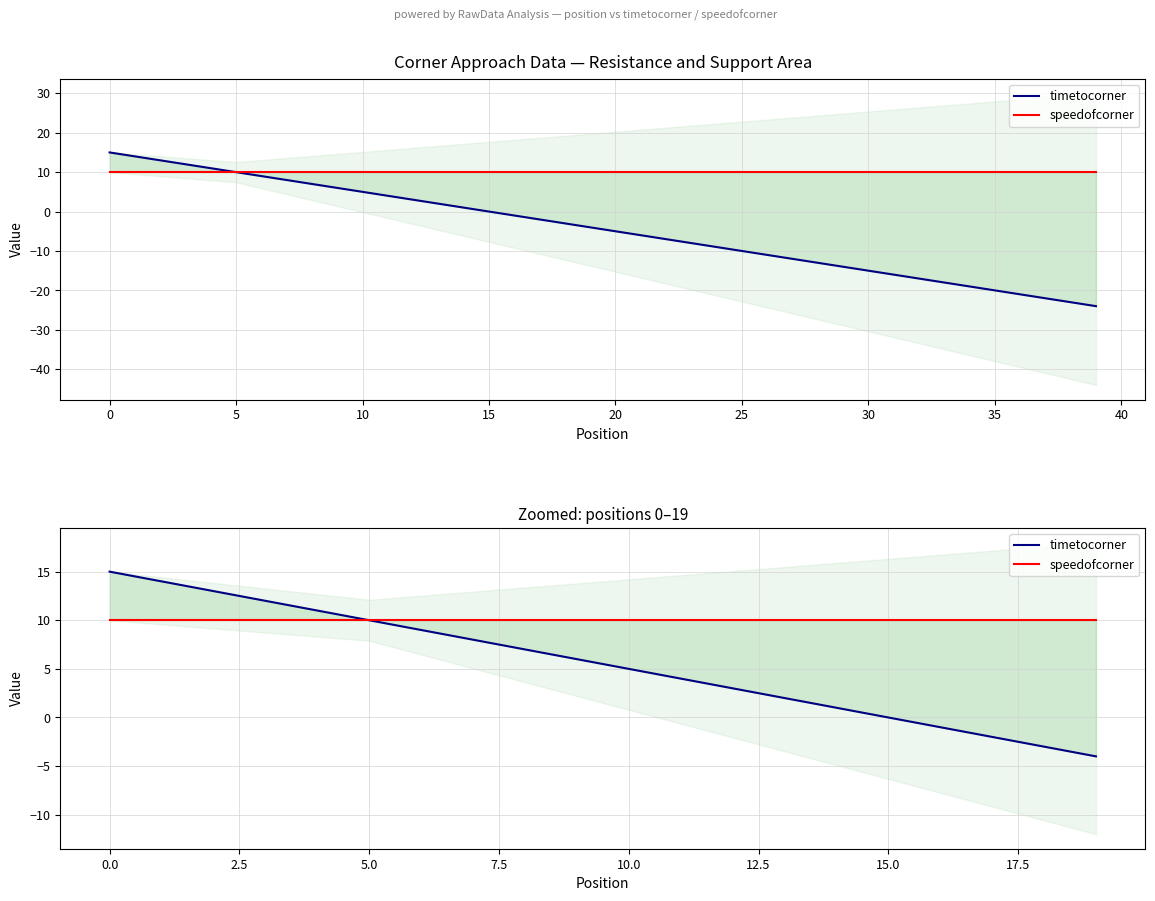

Between 12 and 14, which series saw the biggest shift?

timetocorner